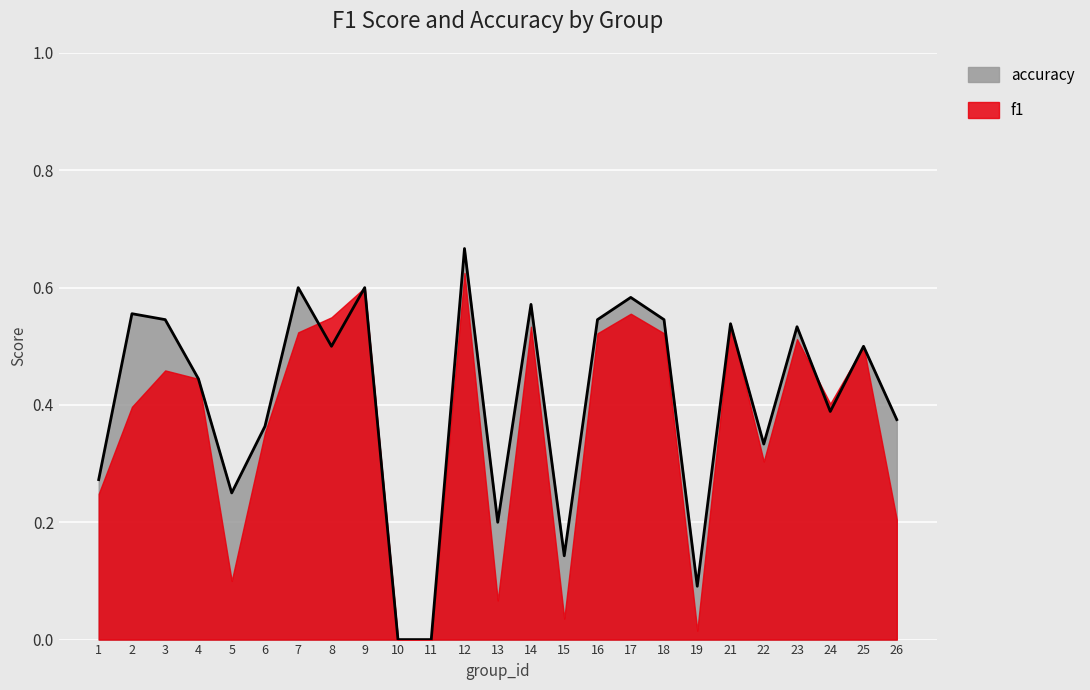

How many lines are shown in the chart?

2